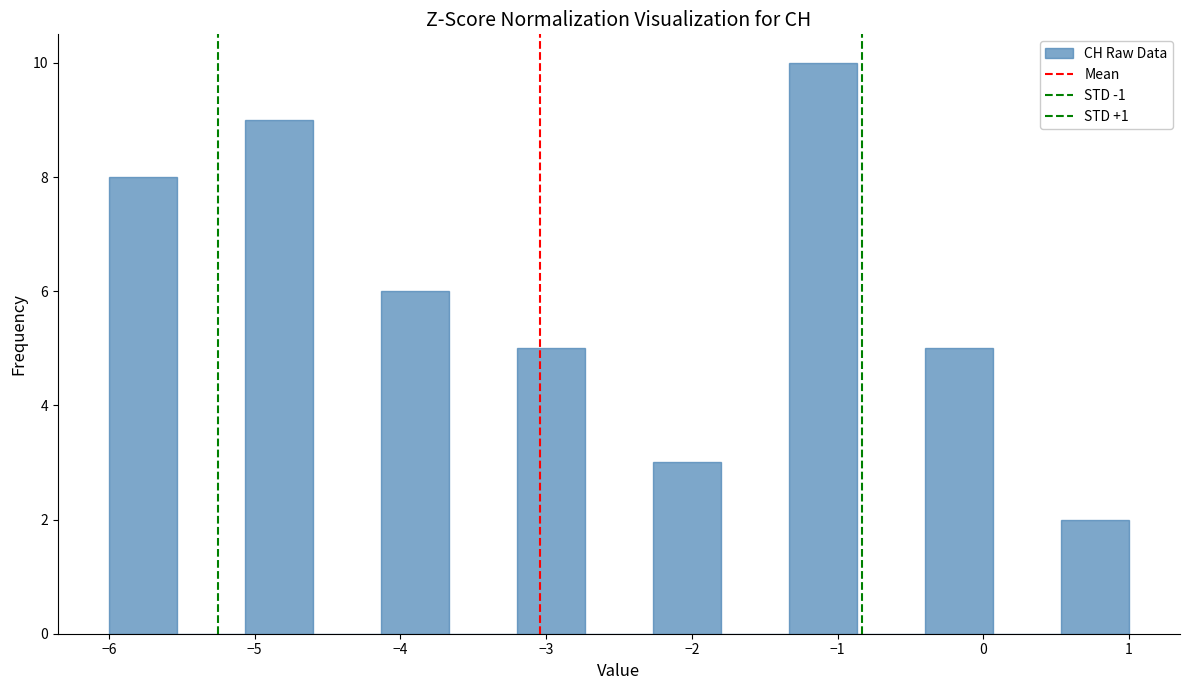

What is the height of the bar covering -4.1 to -3.7 on the x-axis? Neither the bar edges nor the heights are printed on the chart, so give them approximately, as read against the axes.

6